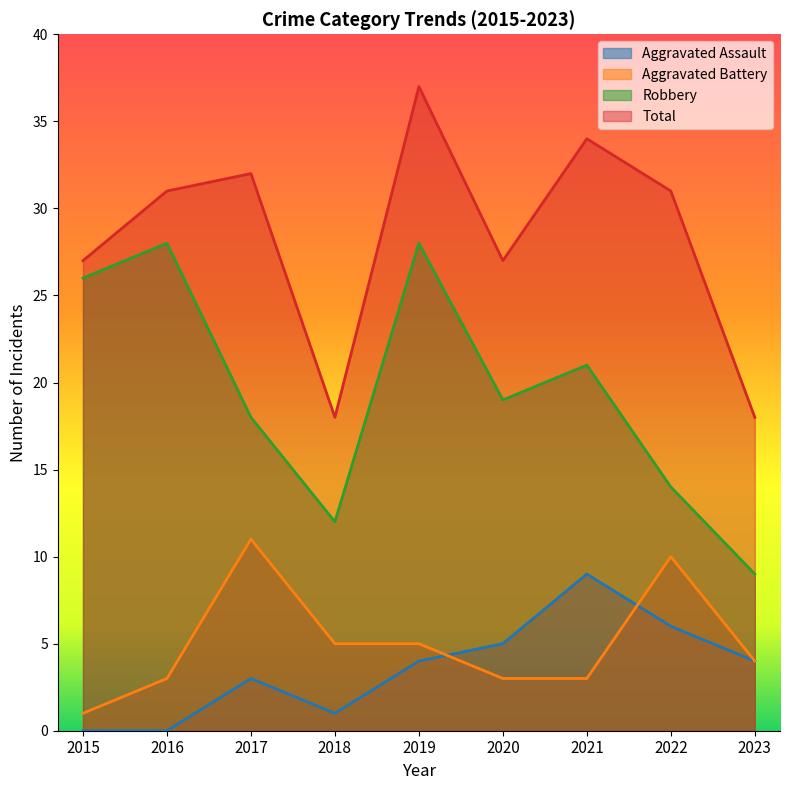

Is it true that Total equals 18 at 2023?

True